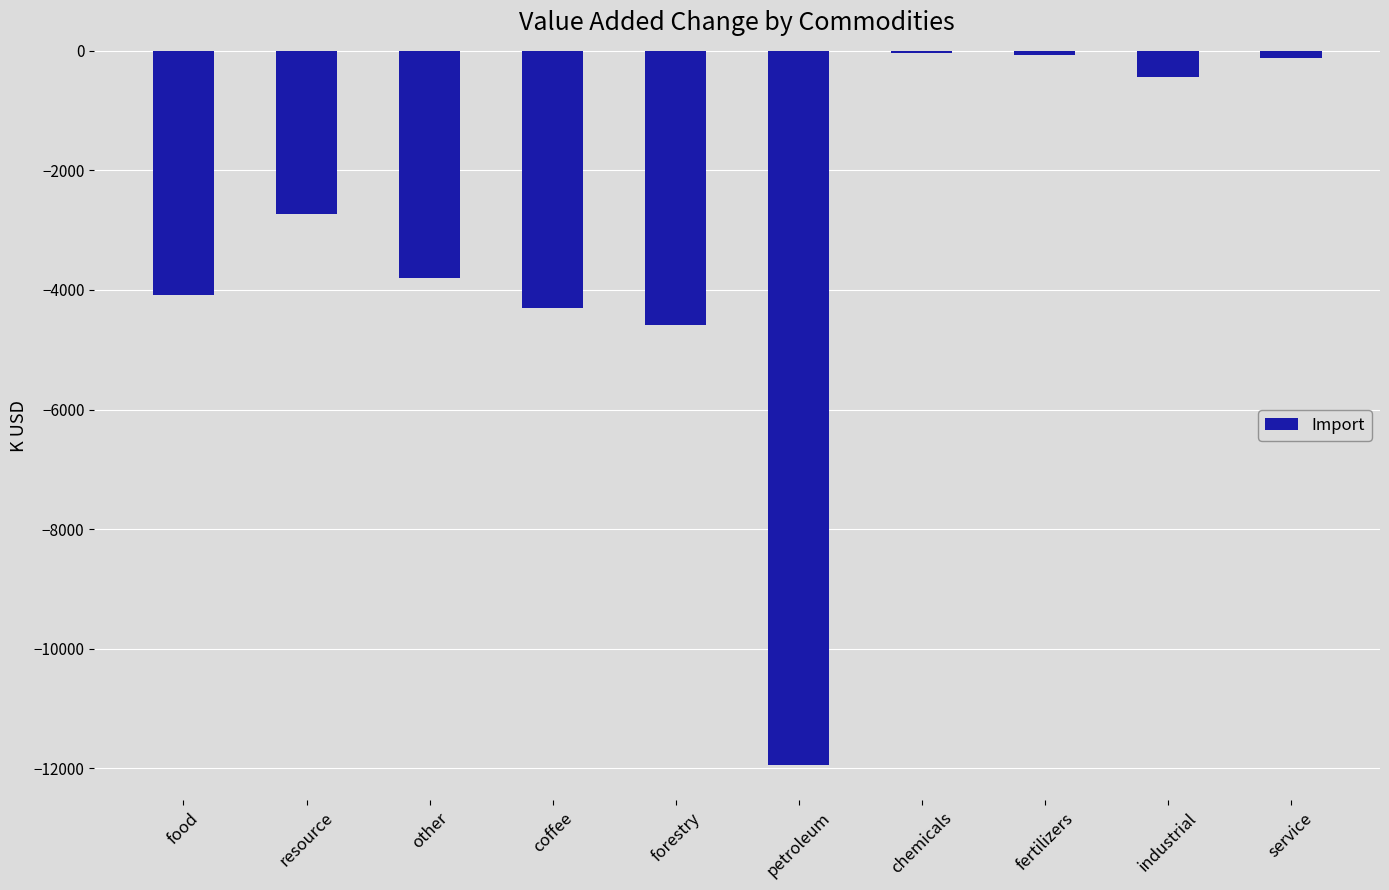

At which label does the data first exceed -2729?

chemicals